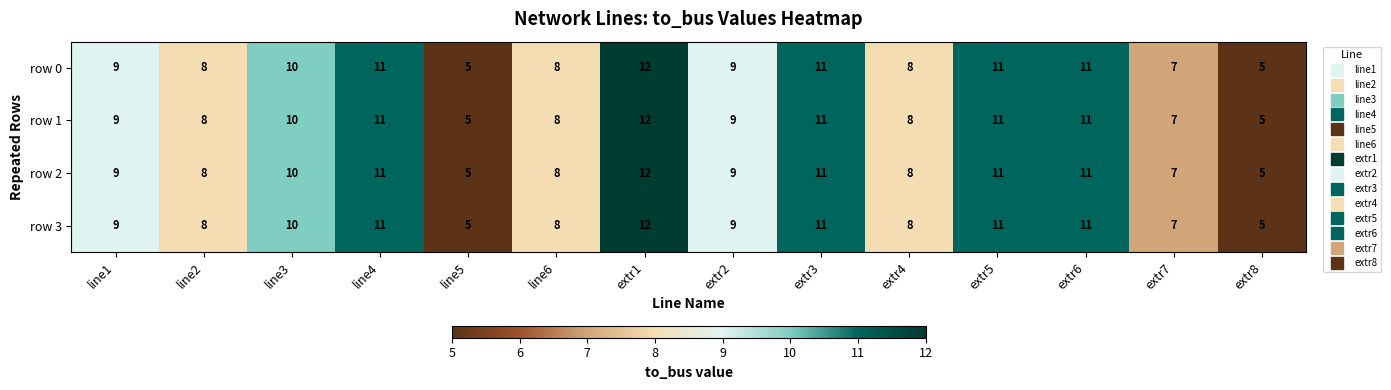

Count the row 1 values in the range 8 to 11.

10